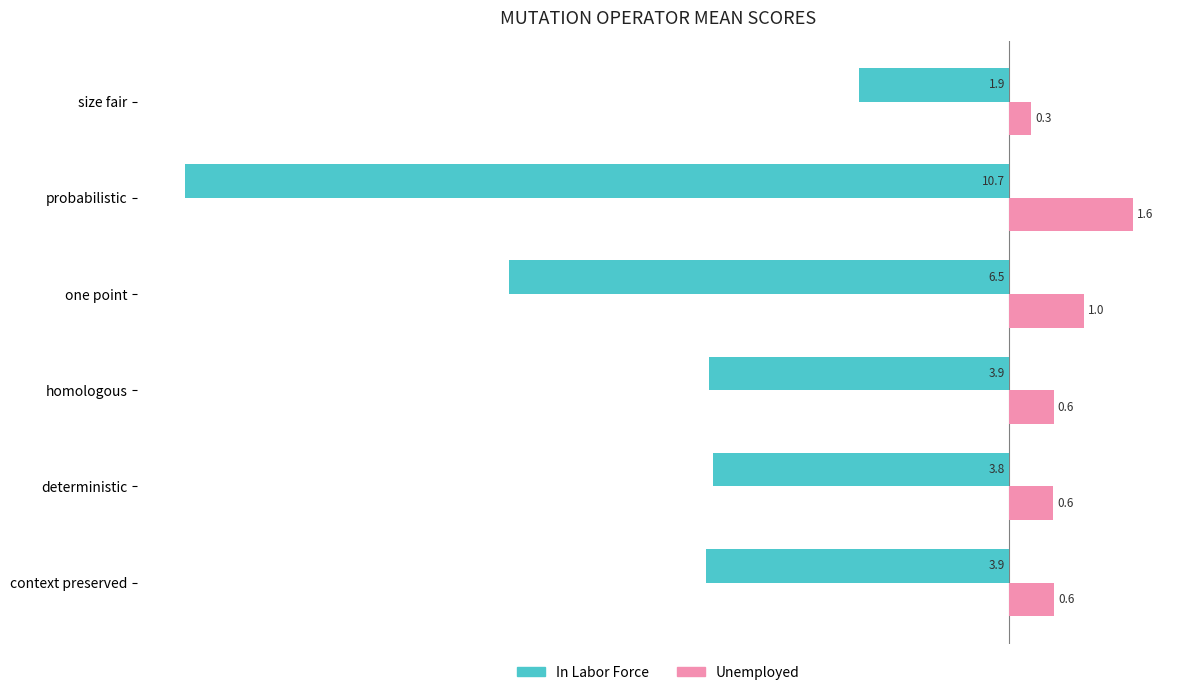

Which series has the largest total across all categories?

Unemployed